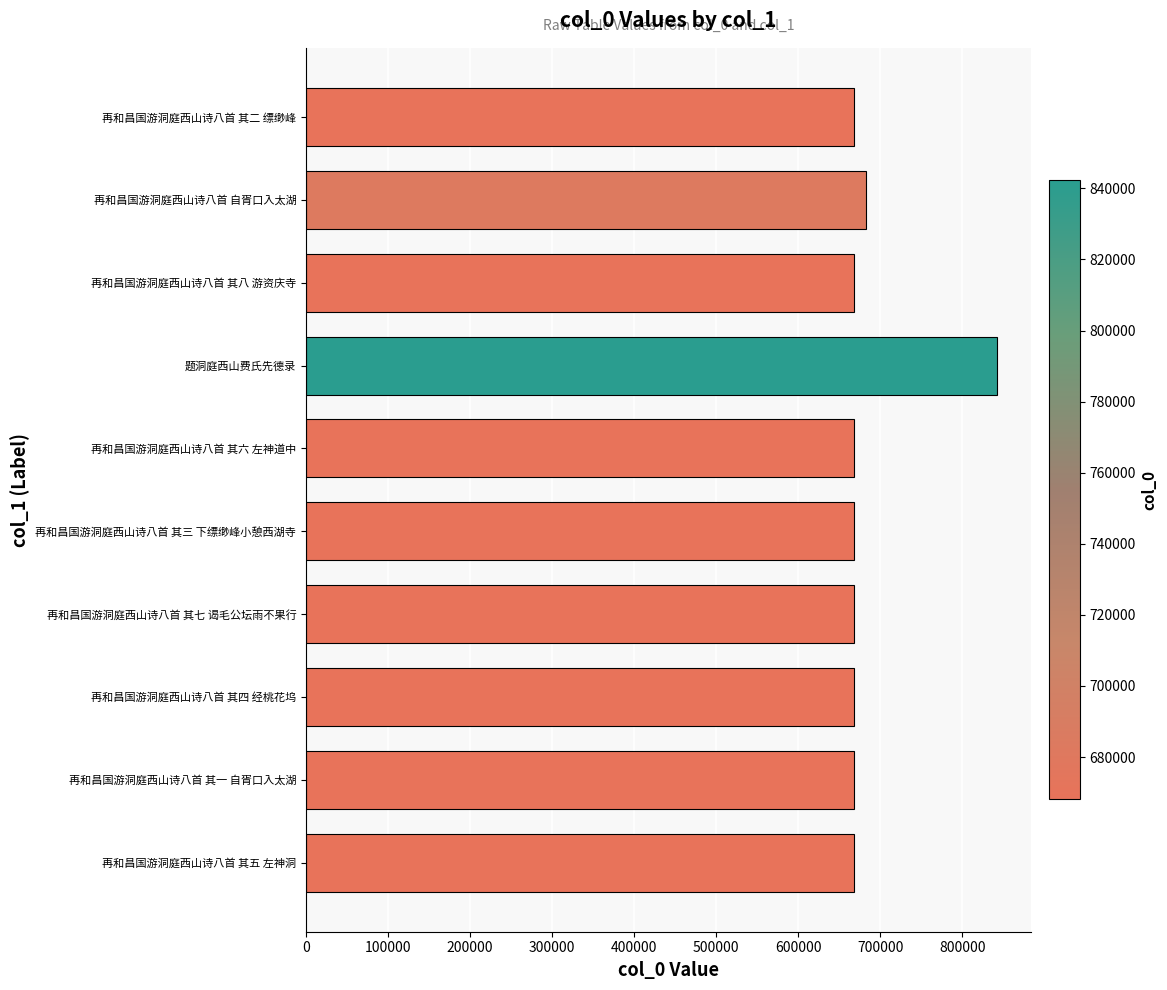

Which category has the highest value across all series?

题洞庭西山费氏先德录